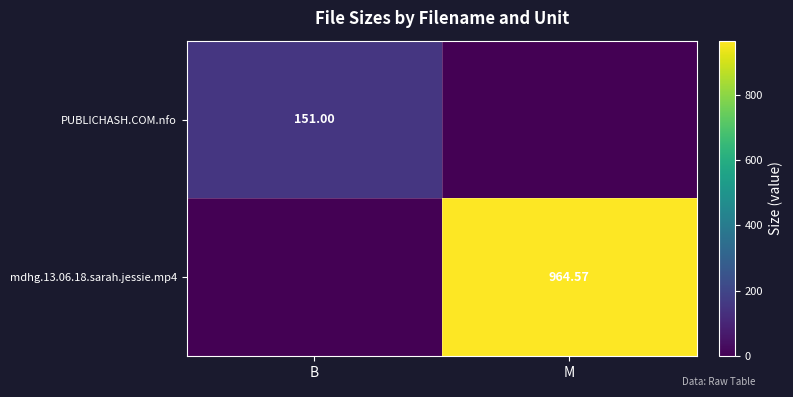

List the series in order of their overall mean, lowest first.

PUBLICHASH.COM.nfo, mdhg.13.06.18.sarah.jessie.mp4